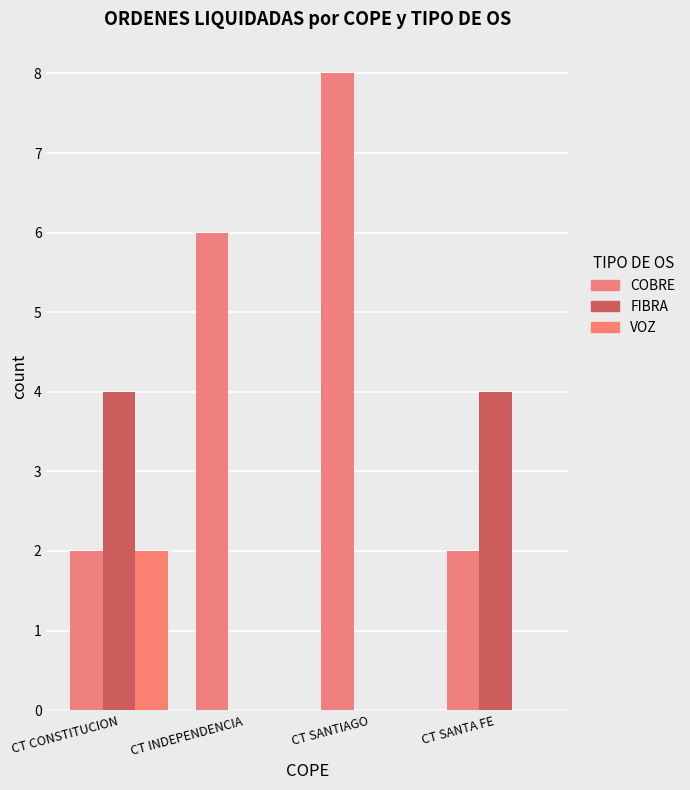

How many groups of bars are there?

4